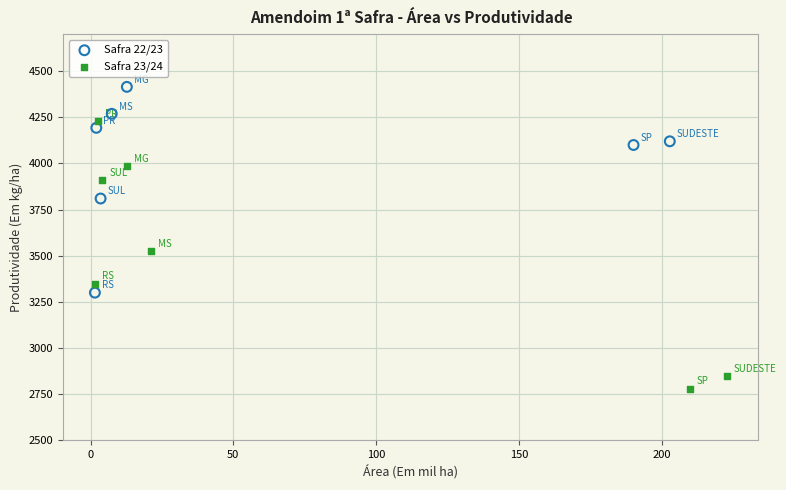

Which series has the widest spread of Y values?

Safra 23/24